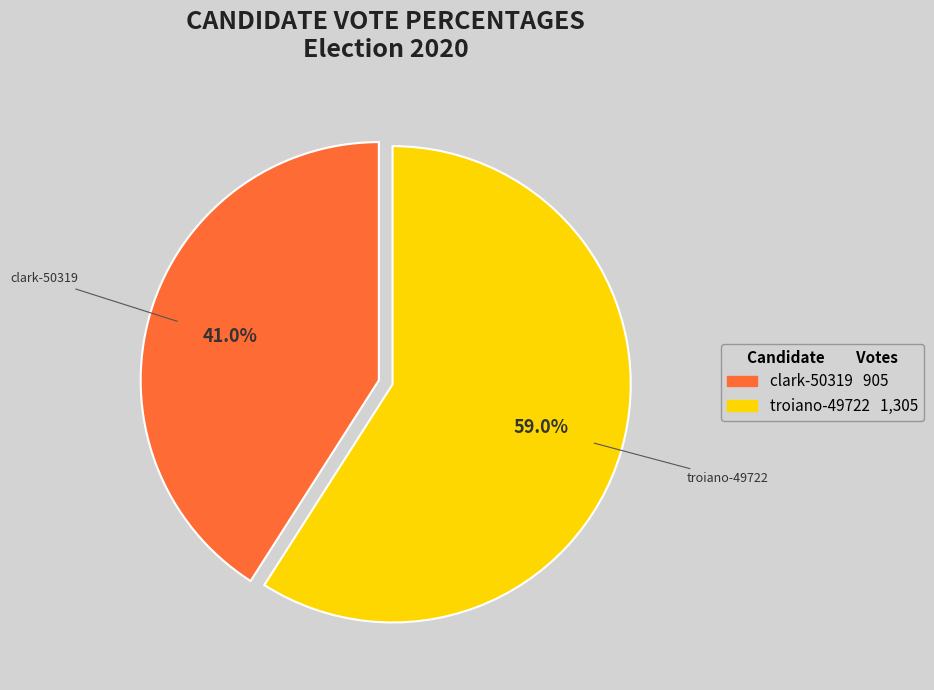

What is the ratio of the value at troiano-49722 to the value at clark-50319?

1.4